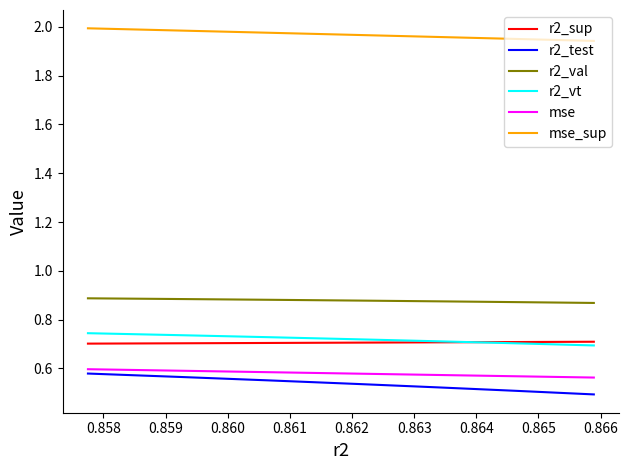

Reading right to left, what are all the values shown in this chart?

r2_sup: 0.7	0.7	0.7	0.7	0.7	0.7	0.7
r2_test: 0.6	0.6	0.6	0.5	0.5	0.5	0.5
r2_val: 0.9	0.9	0.9	0.9	0.9	0.9	0.9
r2_vt: 0.7	0.7	0.7	0.7	0.7	0.7	0.7
mse: 0.6	0.6	0.6	0.6	0.6	0.6	0.6
mse_sup: 2.0	2.0	2.0	2.0	2.0	2.0	1.9